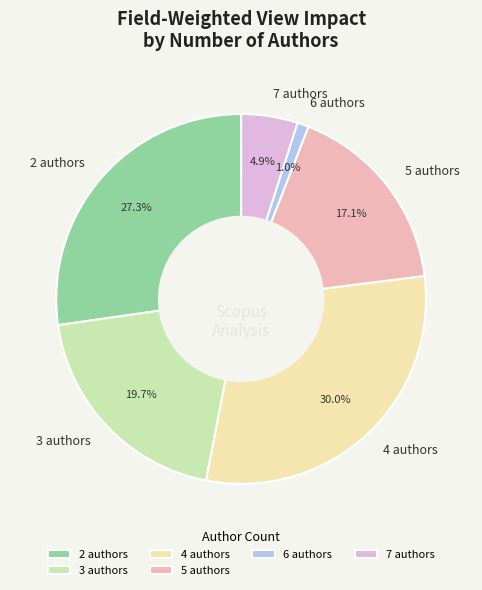

Is there a majority slice in this chart?

No